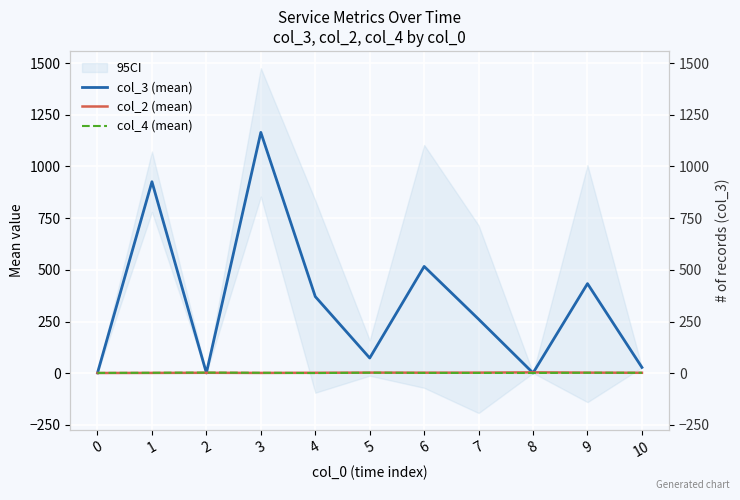

What is the total value across all series at 8?

6.0